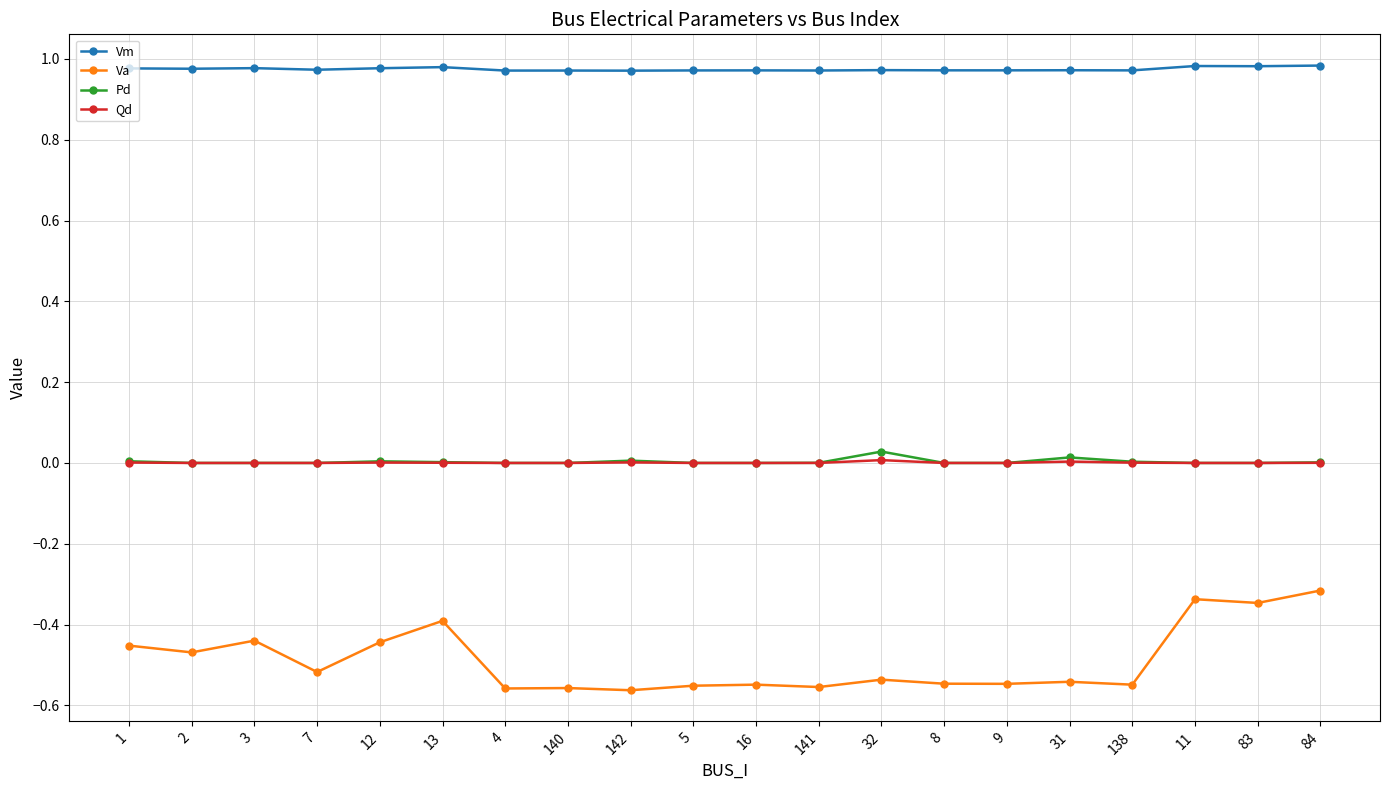

True or false: Va has more than 2 interior local peaks.

True